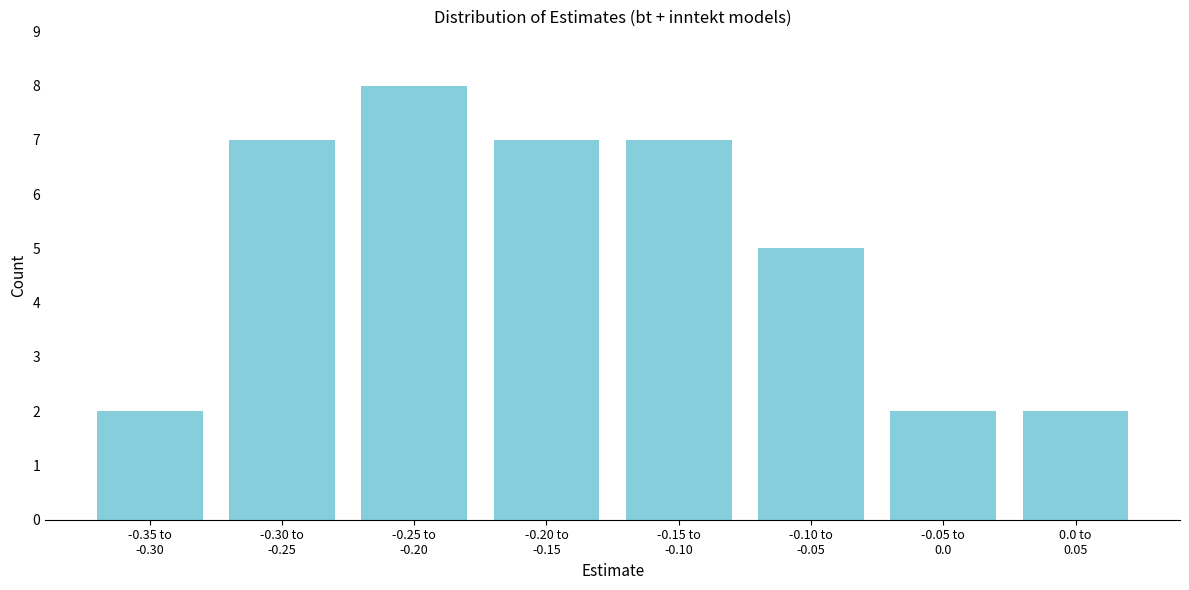

Reading left to right, list all the values displayed in this chart.

2	7	8	7	7	5	2	2